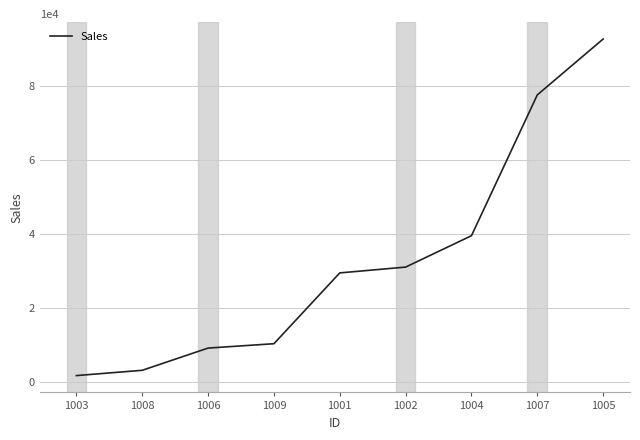

What is the sum of the values at 1006 and 1007?

86736